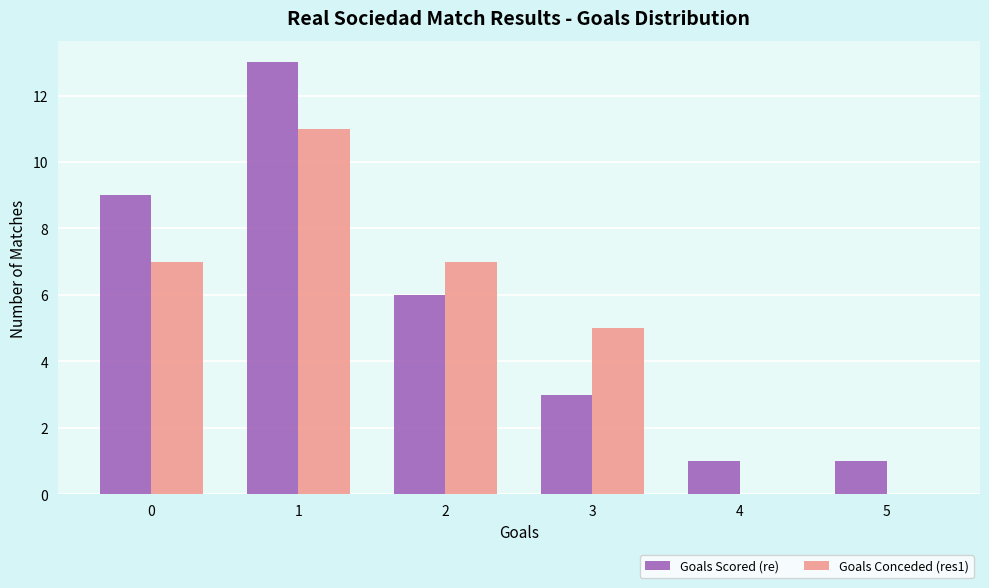

Between 0 and 4, which series saw the biggest shift?

Goals Scored (re)